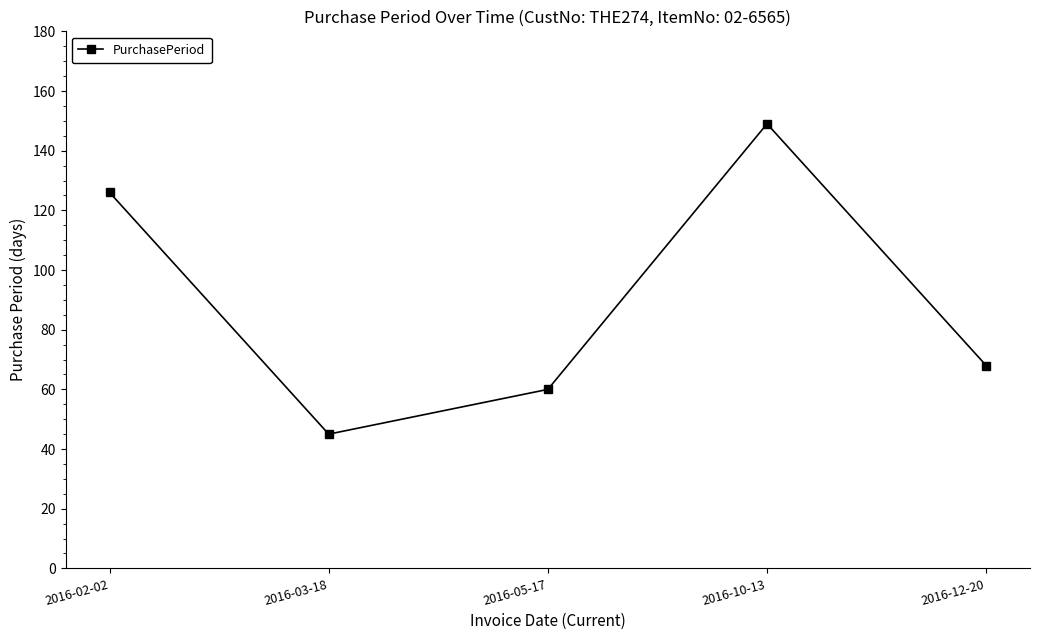

Where is the first local maximum?

2016-10-13